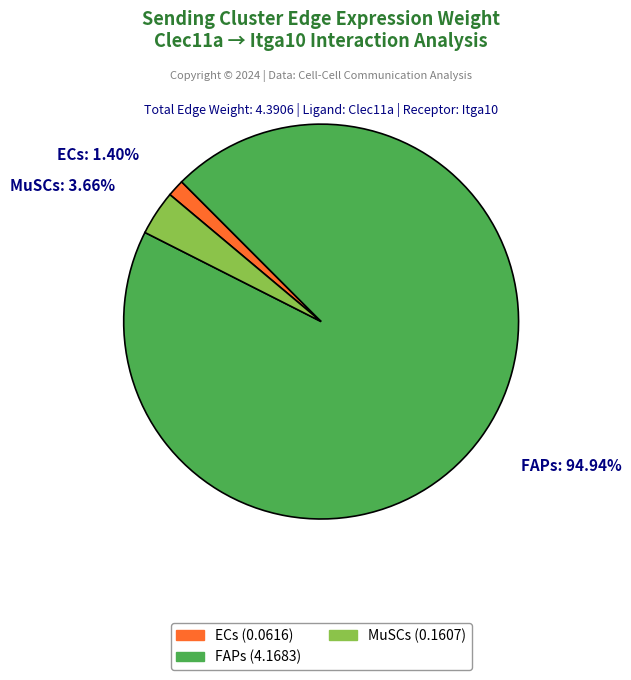

To the nearest percent, what is the difference between the largest and smallest slice percentages?

94%